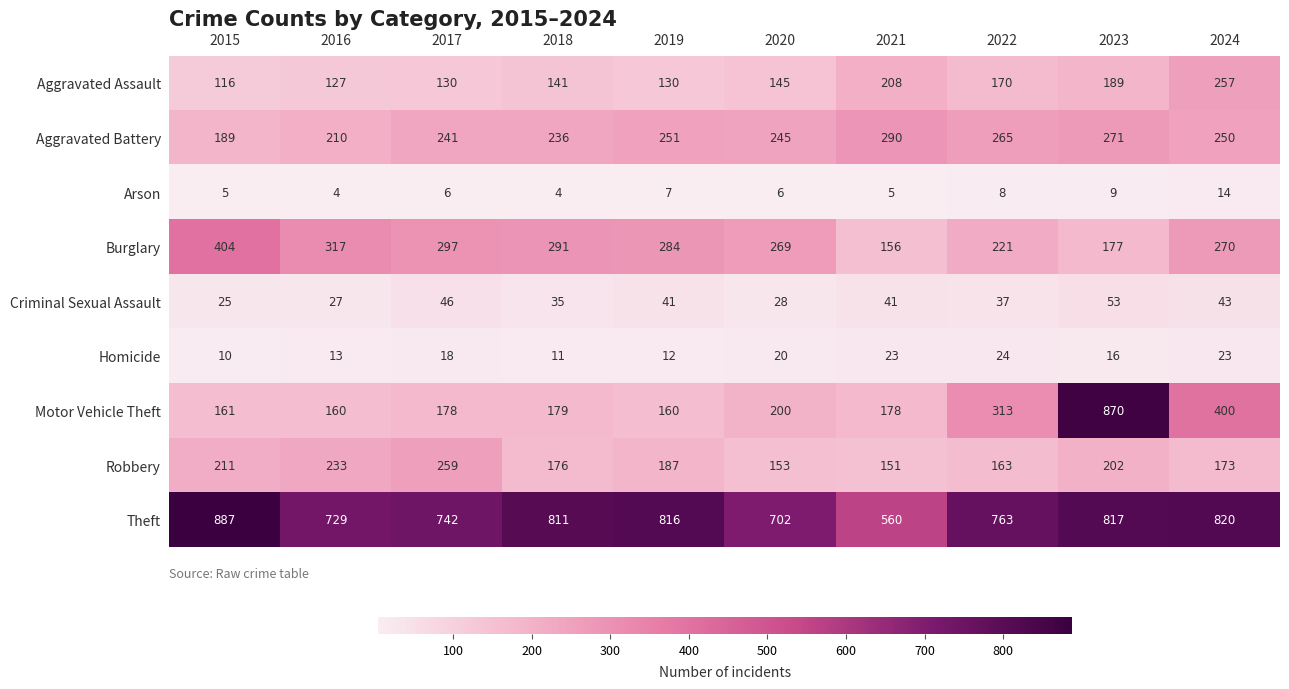

What is the greatest value displayed?

887